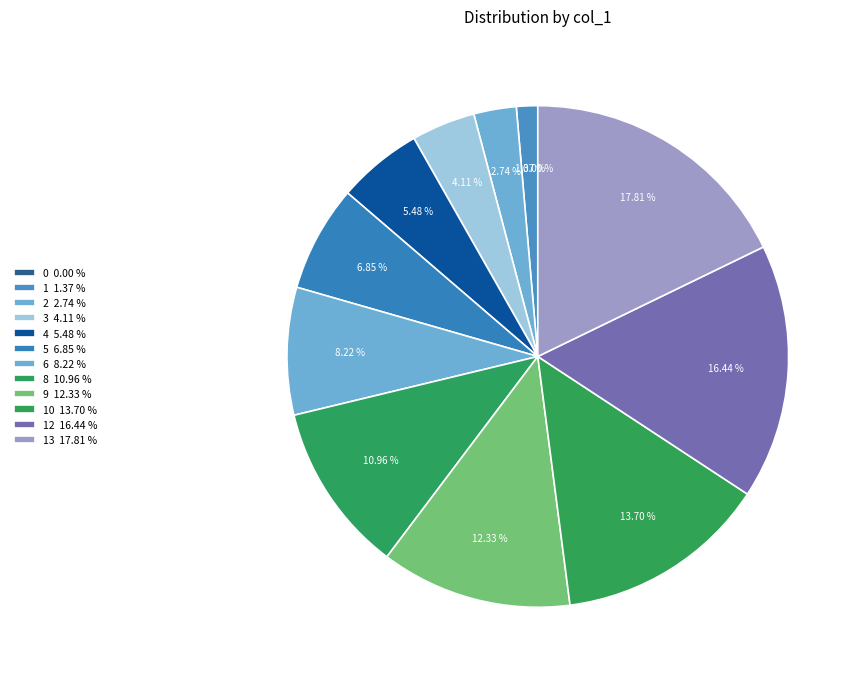

To the nearest percent, what is the combined percentage of 8 and 2?

14%